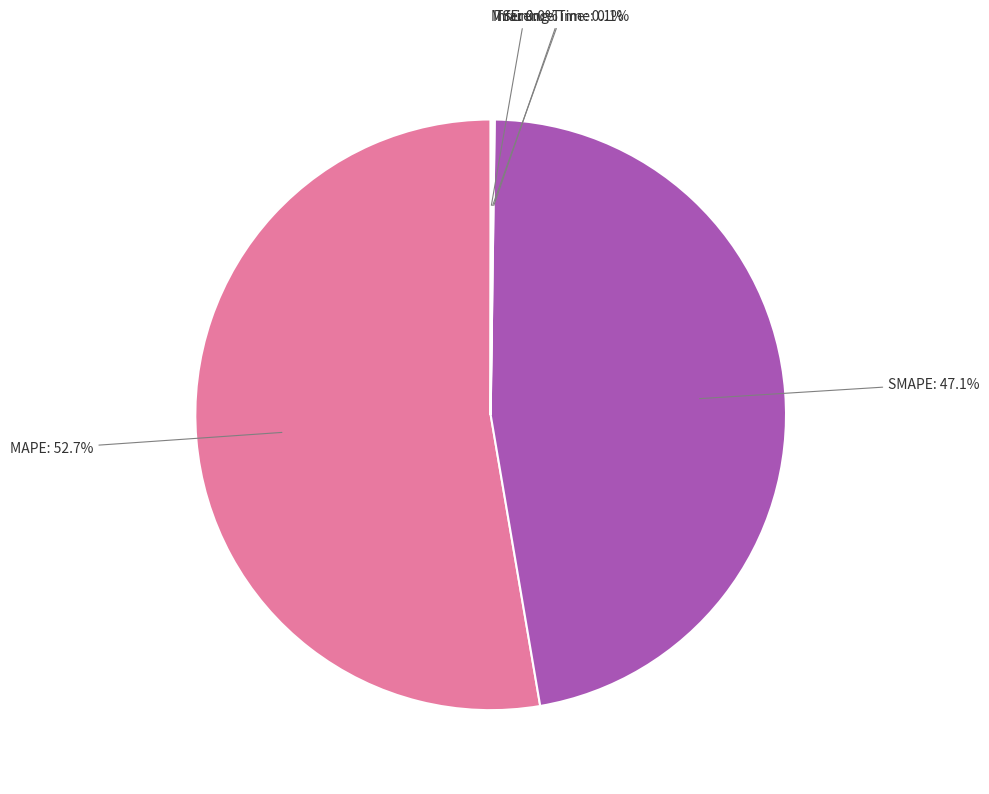

Which slice is the largest?

MAPE